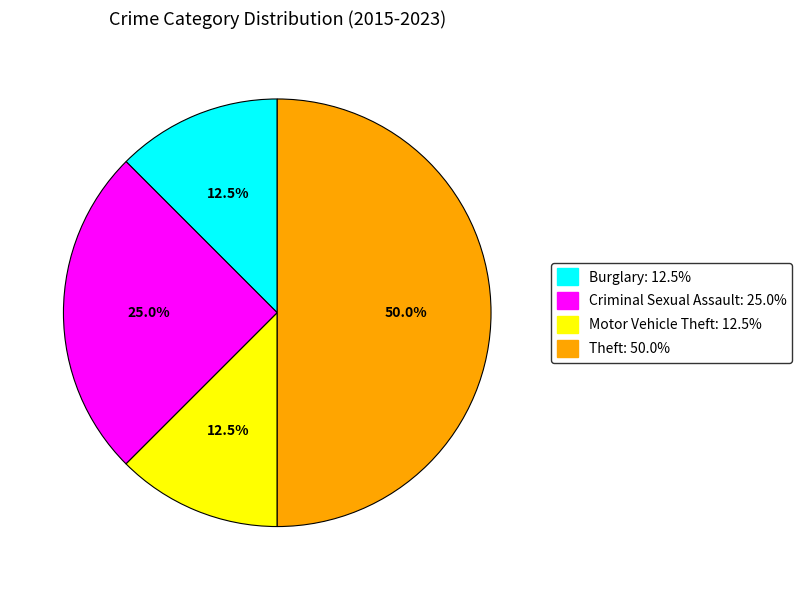

The Theft slice represents 42% of the pie. True or false?

False